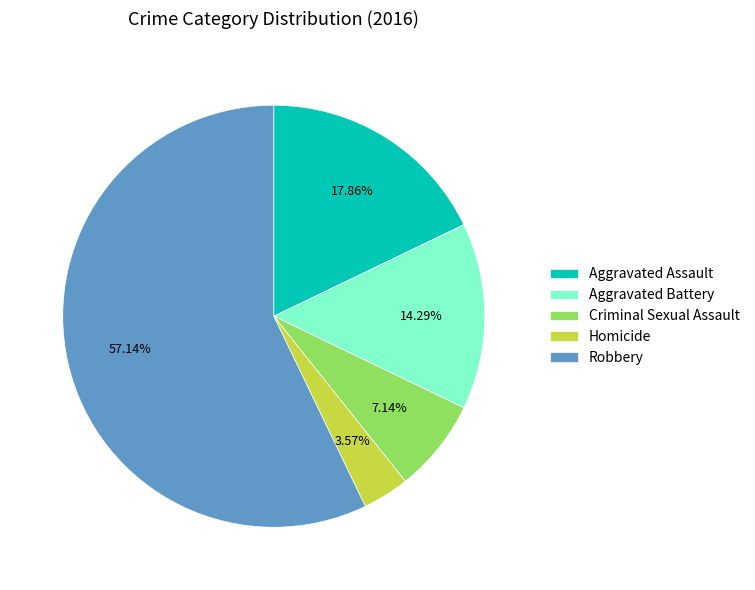

Approximately how many times larger is the value at Aggravated Battery compared to Homicide?

4.0